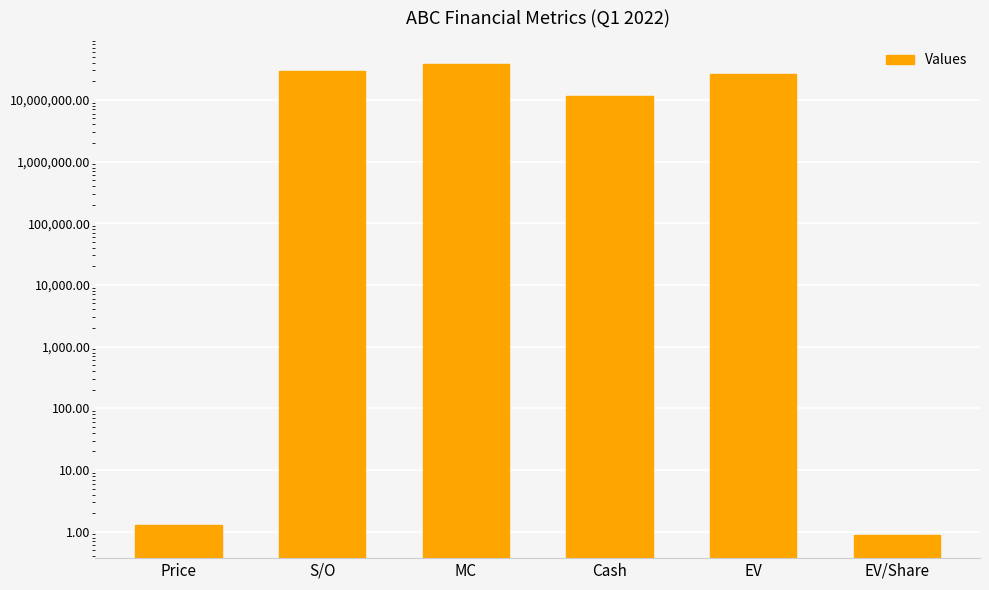

What is the average value?

17396900.0